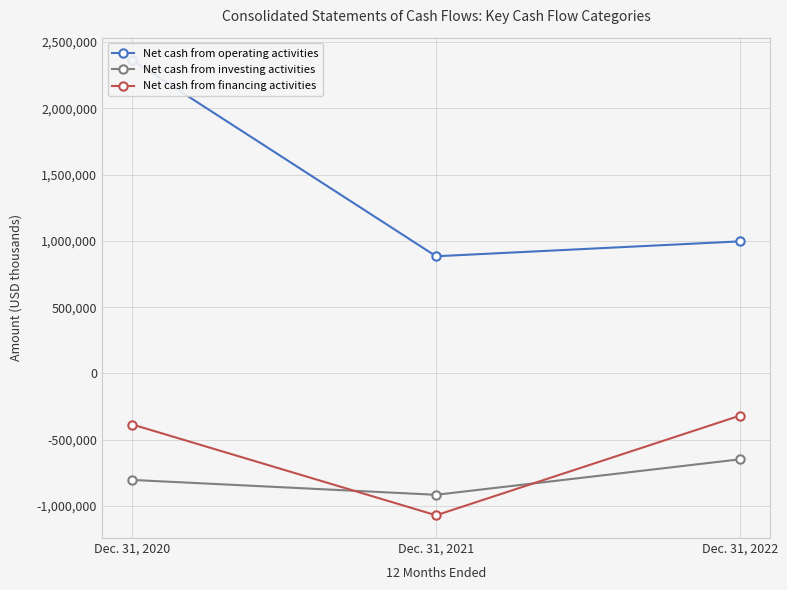

Reading right to left, list all the values displayed in this chart.

Net cash from operating activities: Dec. 31, 2022=996023	Dec. 31, 2021=883695	Dec. 31, 2020=2360169
Net cash from investing activities: Dec. 31, 2022=-647296	Dec. 31, 2021=-914466	Dec. 31, 2020=-802562
Net cash from financing activities: Dec. 31, 2022=-318400	Dec. 31, 2021=-1068950	Dec. 31, 2020=-384859